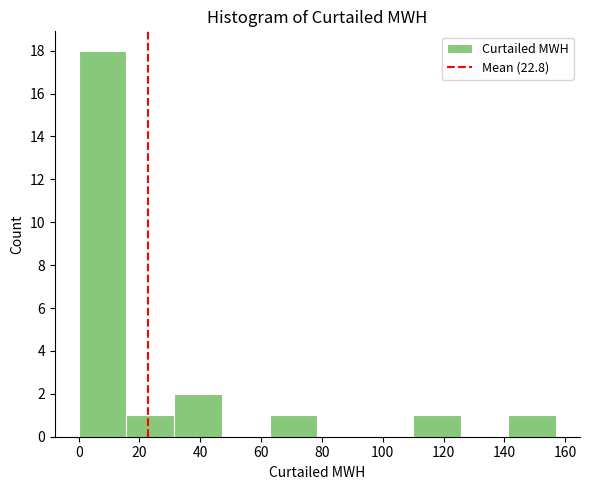

Reading left to right, transcribe this chart: for each bar, give the range it covers on the x-axis and its height. Neither the bar edges nor the heights are printed on the chart, so give them approximately, as read against the axes.

0 to 16: 18
16 to 32: 1
32 to 48: 2
48 to 62: 0
62 to 78: 1
78 to 94: 0
94 to 110: 0
110 to 126: 1
126 to 142: 0
142 to 158: 1